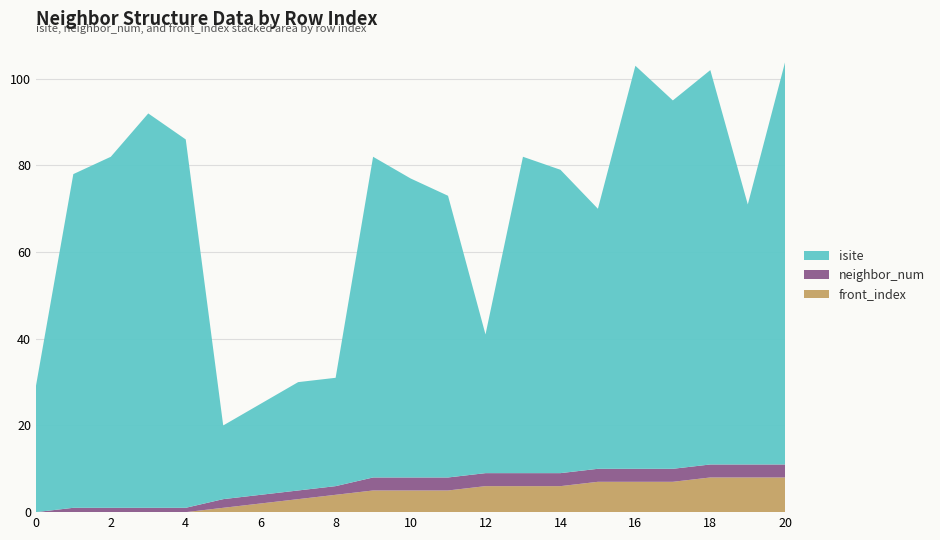

Reading left to right, transcribe all the data shown in this chart.

front_index: 0	0	0	0	0	1	2	3	4	5	5	5	6	6	6	7	7	7	8	8	8
neighbor_num: 0	1	1	1	1	2	2	2	2	3	3	3	3	3	3	3	3	3	3	3	3
isite: 29	77	81	91	85	17	21	25	25	74	69	65	32	73	70	60	93	85	91	60	93